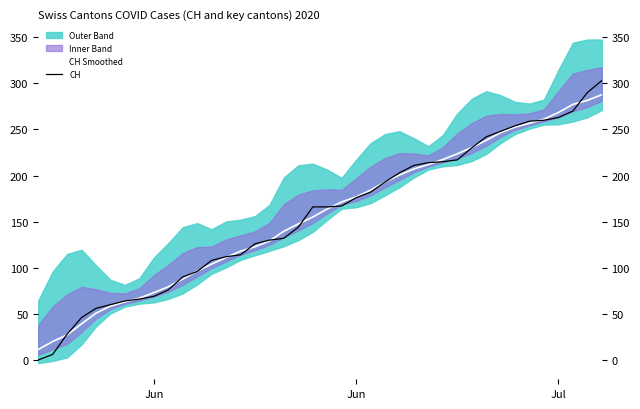

What is the value of the CH Smoothed point at the 25th from the left?

193.0